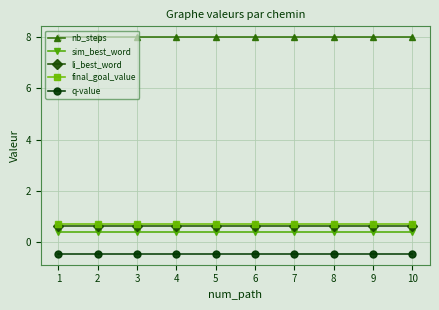

True or false: sim_best_word and nb_steps intersect in this chart.

False